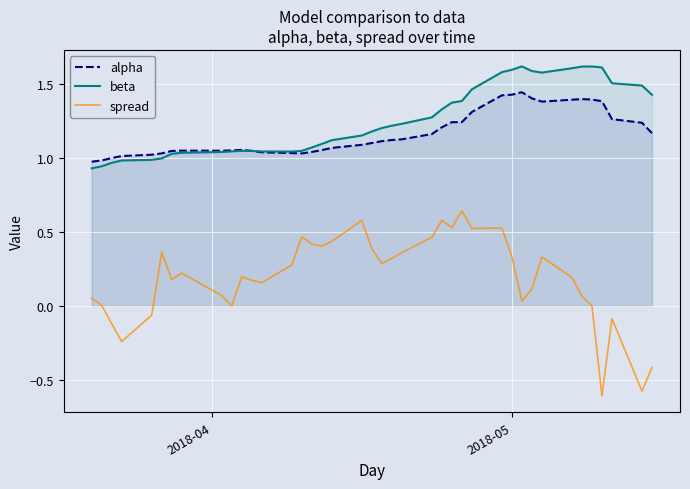

How many values in spread are above zero?

32